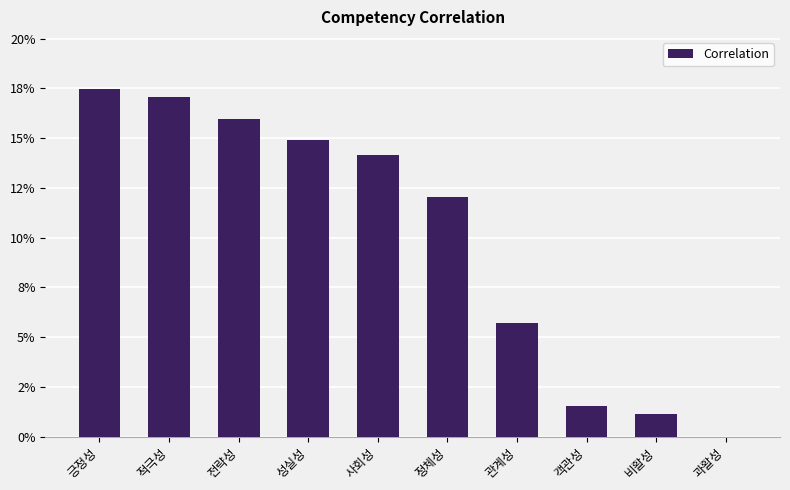

Which has a higher value, 적극성 or 사회성?

적극성